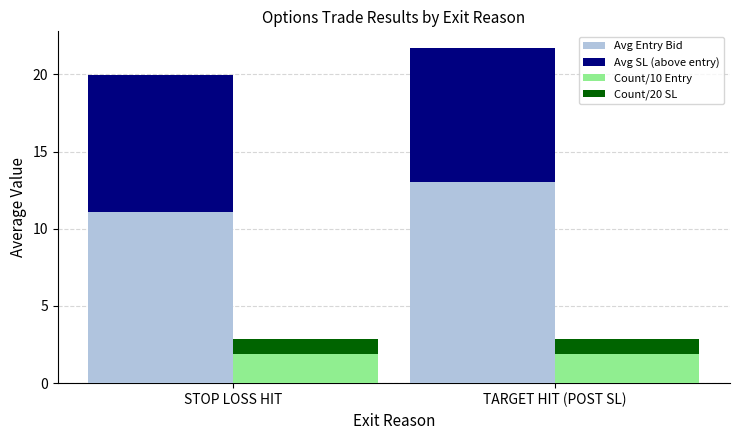

What is the minimum value for Count/20 SL?

0.9